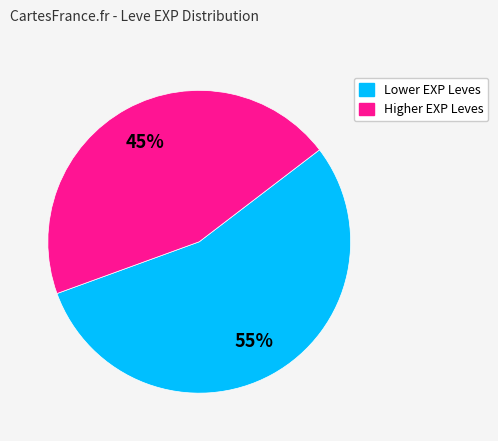

Is there any slice that represents more than half of the pie?

Yes